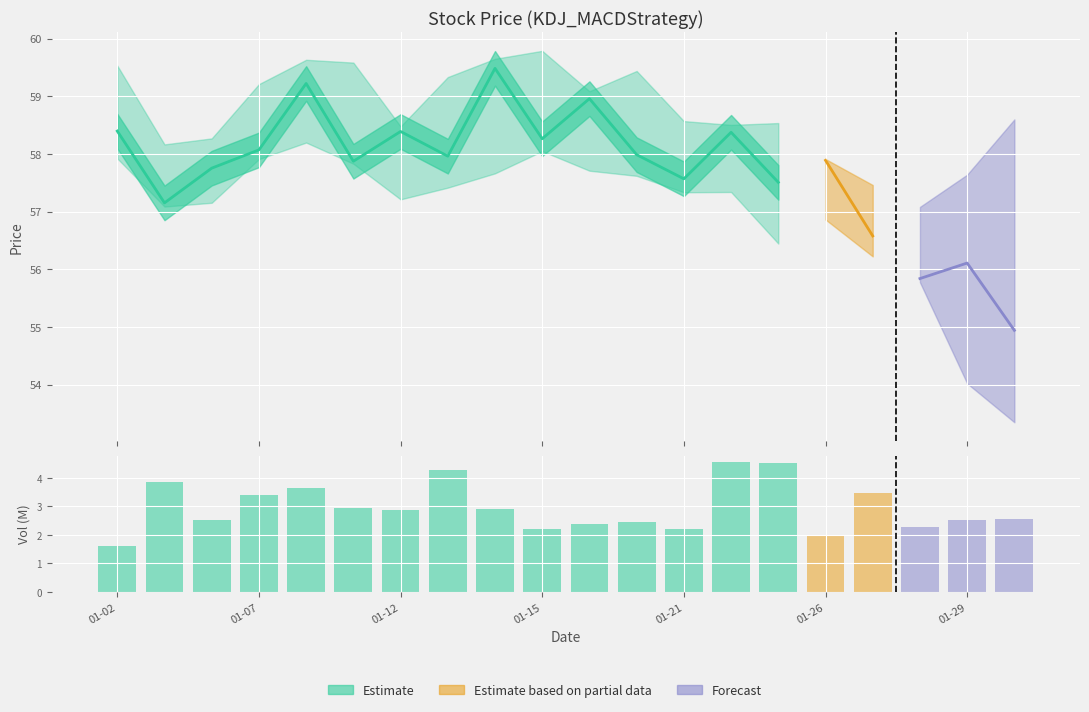

Read the value at 10.

2.4